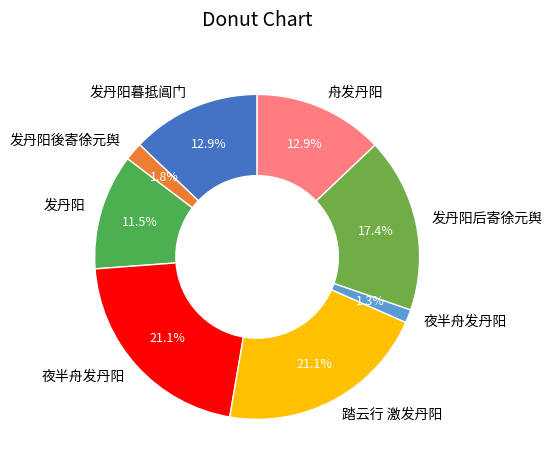

What is the largest slice in the pie chart?

夜半舟发丹阳